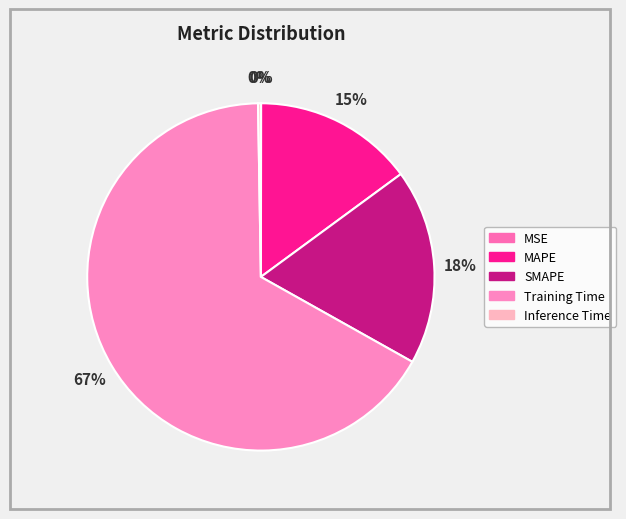

Which category has the smallest portion of the pie?

MSE